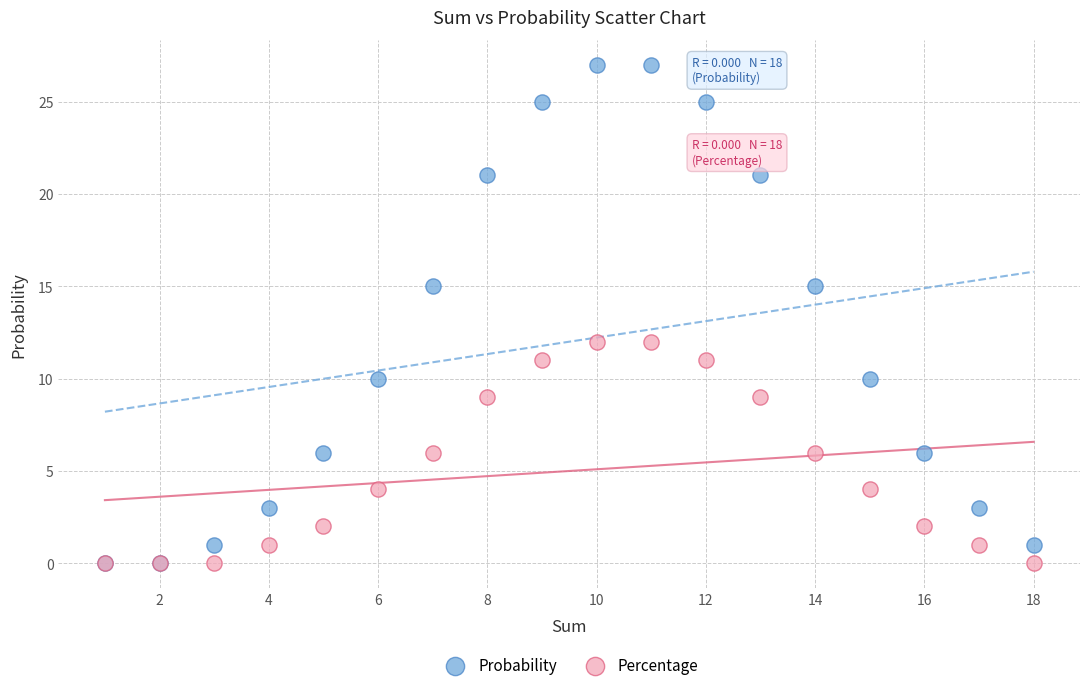

What are all the series names shown in the legend?

Probability, Percentage